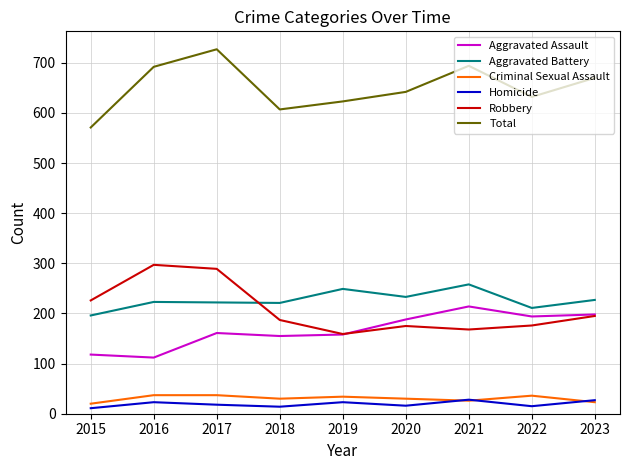

True or false: Criminal Sexual Assault and Aggravated Battery intersect in this chart.

False